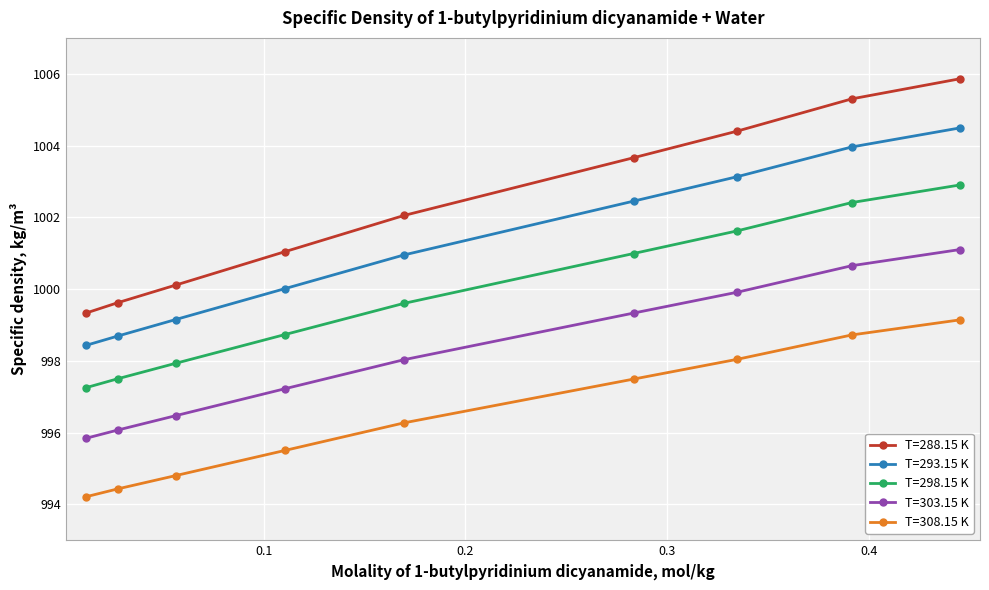

True or false: T=303.15 K has more than 2 points higher than both neighbors.

False